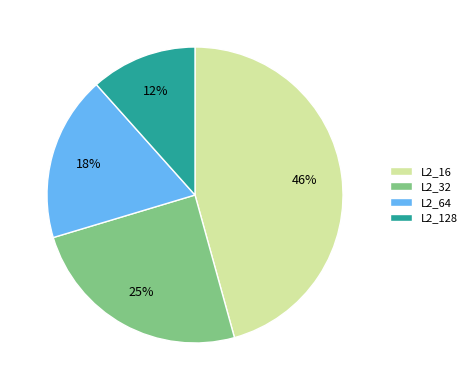

Count the number of slices in the pie.

4